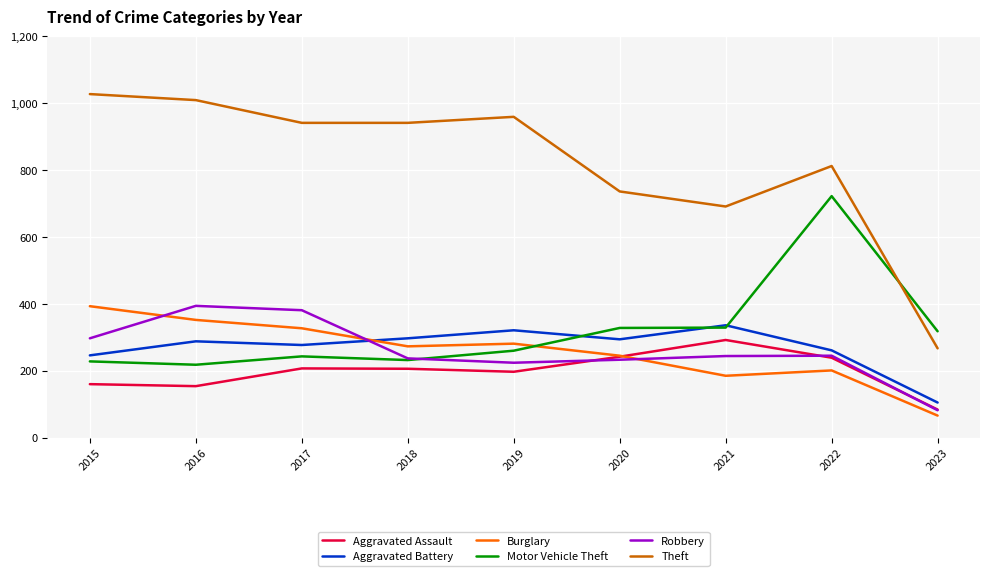

Which series has the widest spread of values?

Theft